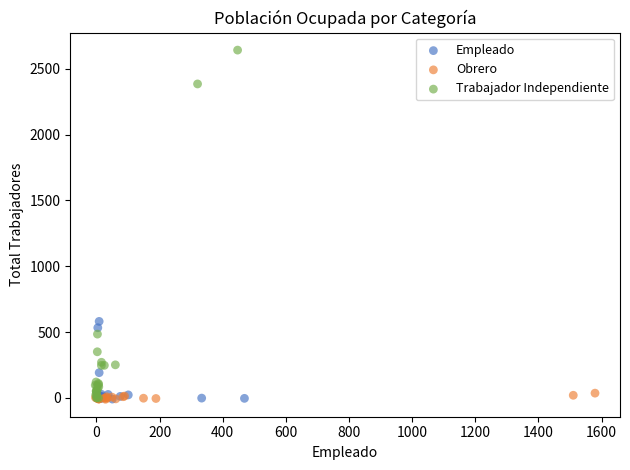

Which series has the widest spread of Y values?

Trabajador Independiente